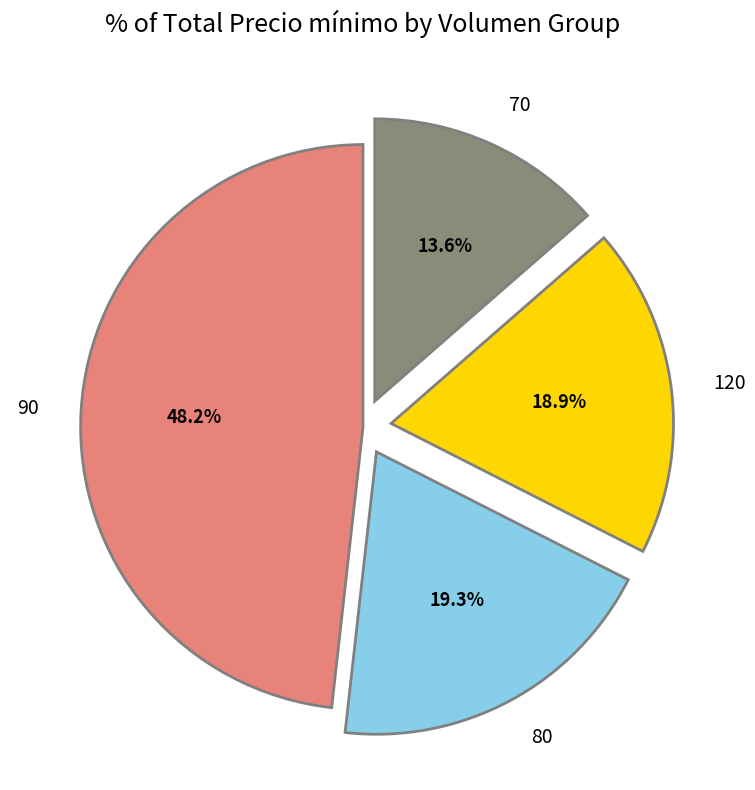

What portion of the pie excludes 120?

81.1%